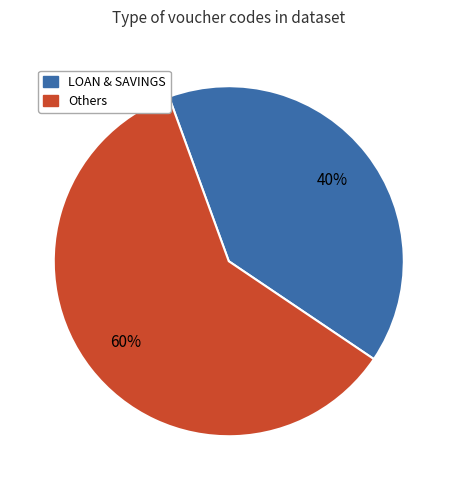

Is there any slice that represents more than half of the pie?

Yes